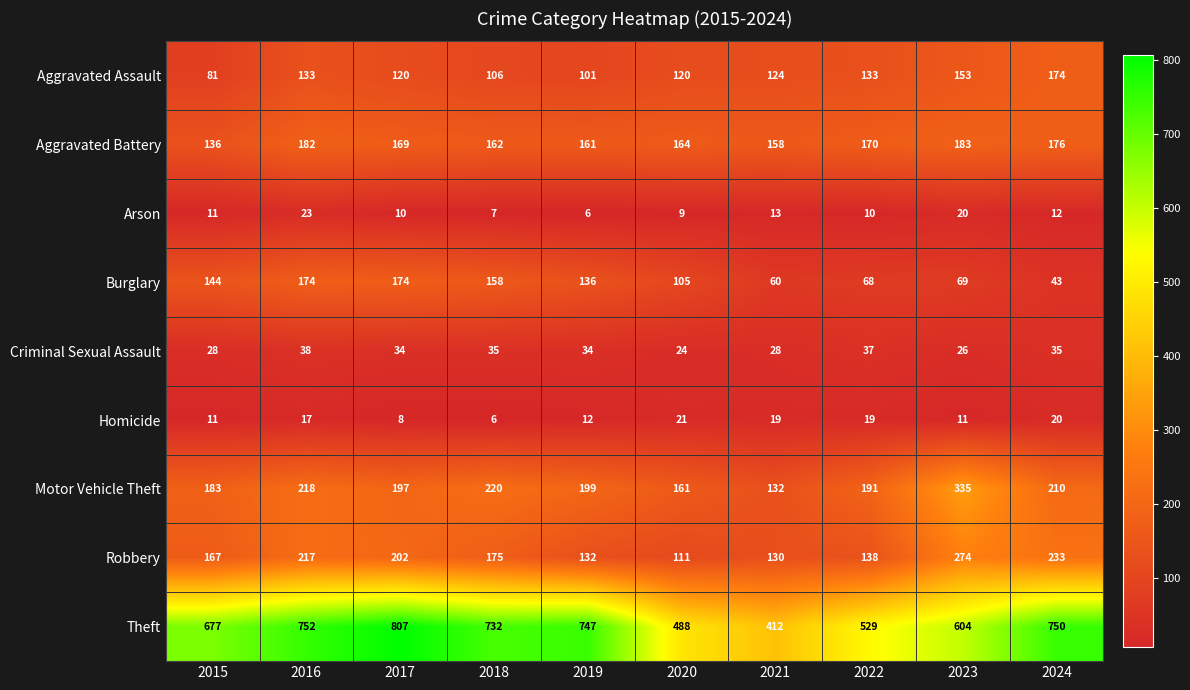

Which series has the widest spread of values?

Theft